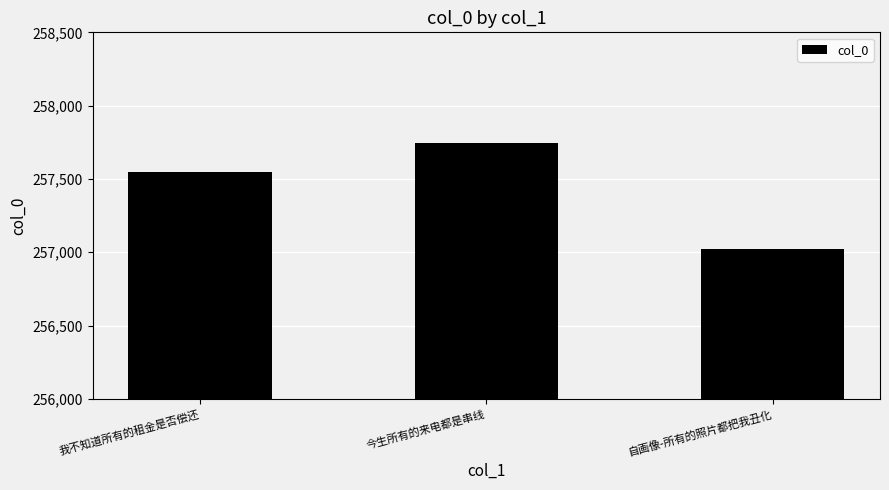

The chart shows a value of 257550 at 我不知道所有的租金是否偿还. True or false?

True